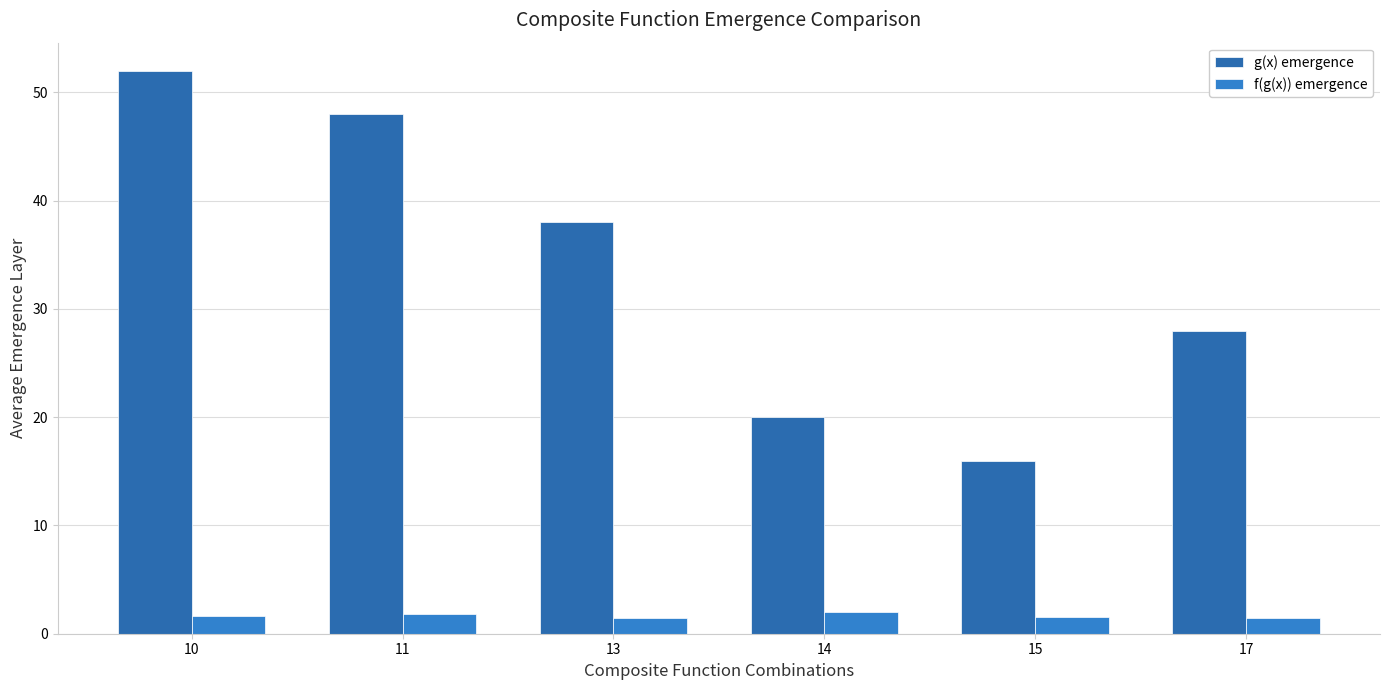

What is the difference between the f(g(x)) emergence values at 13 and 14?

0.6